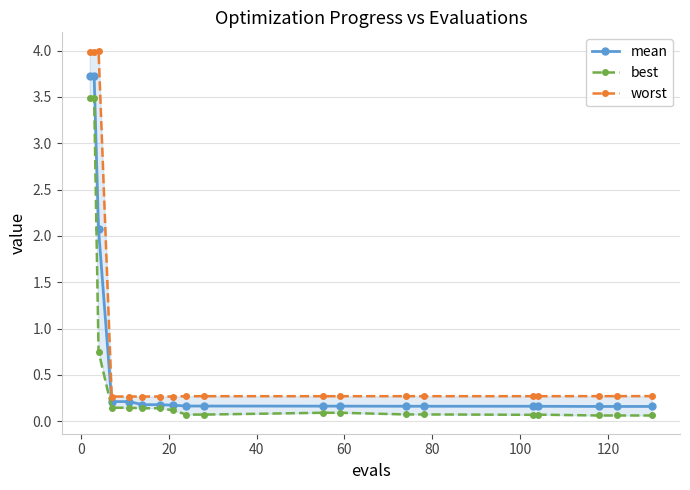

What is the value of the mean point at the 4th from the left?

0.2